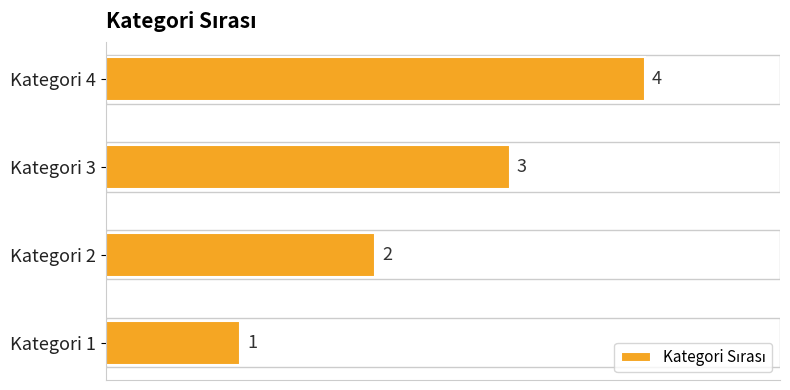

At which label is the value closest to 2?

Kategori 2